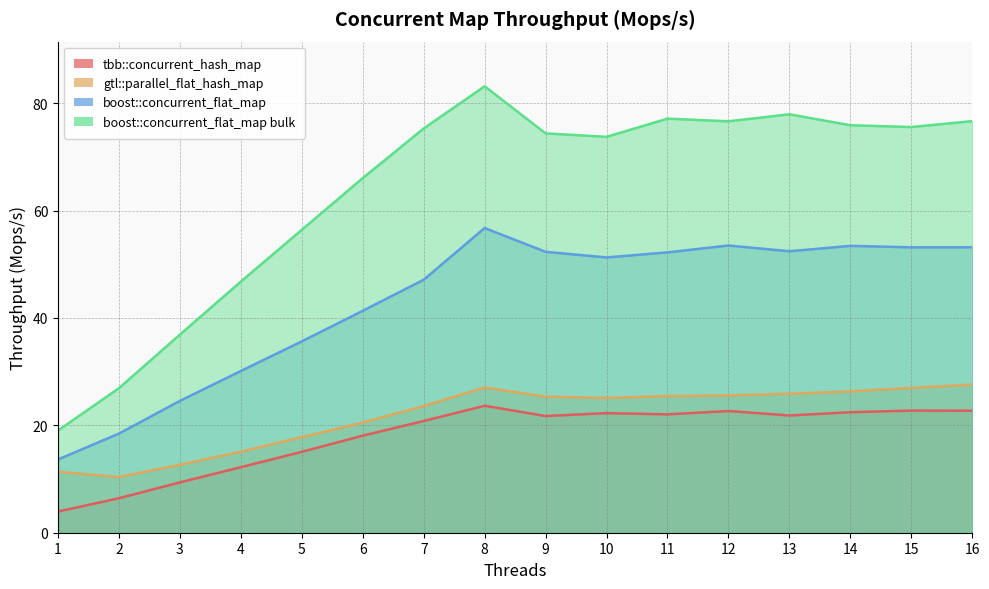

List the labels in order of boost::concurrent_flat_map value, smallest first.

1, 2, 3, 4, 5, 6, 7, 10, 11, 9, 13, 15, 16, 14, 12, 8